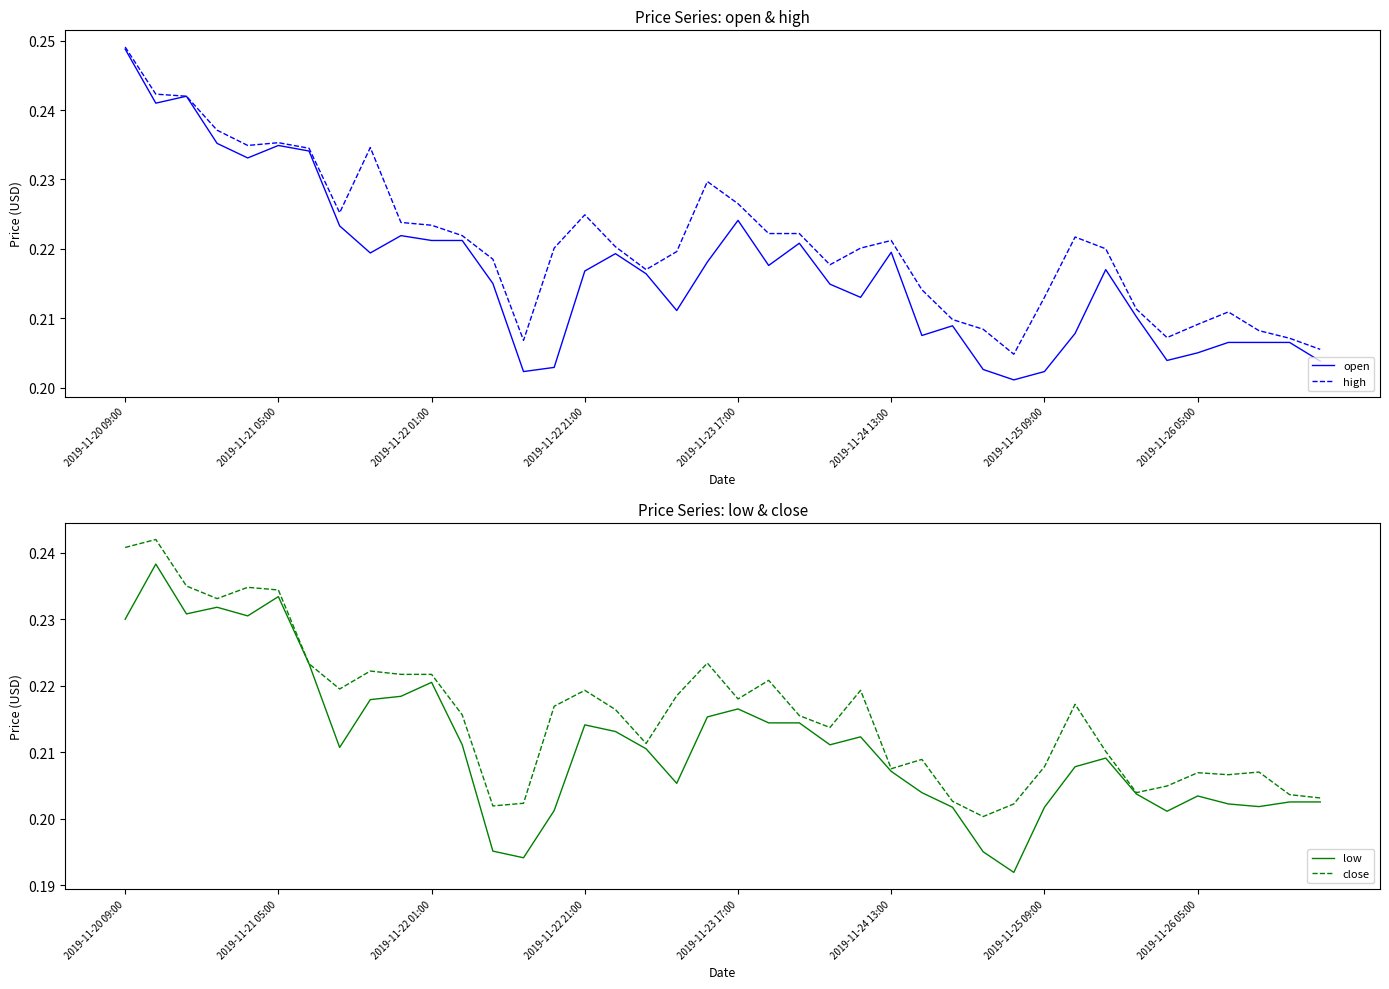

Is it true that open equals 0.1 at 21?

False